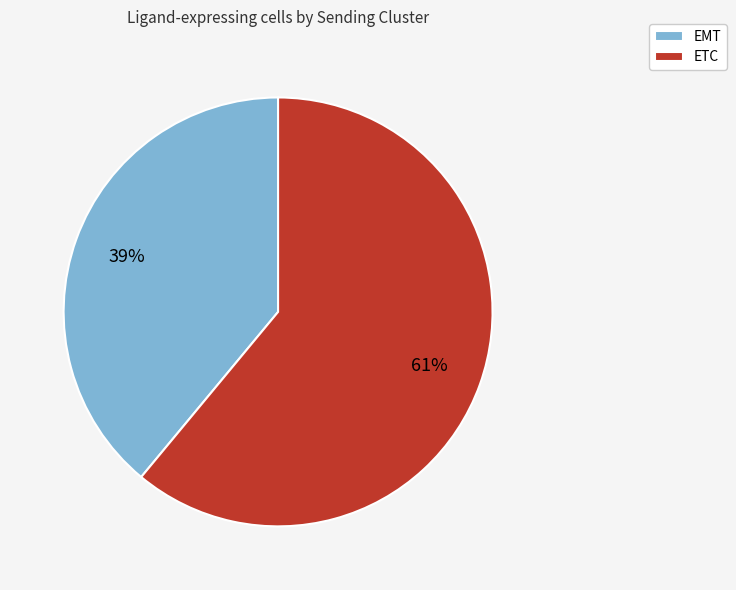

Which slice is the largest?

ETC